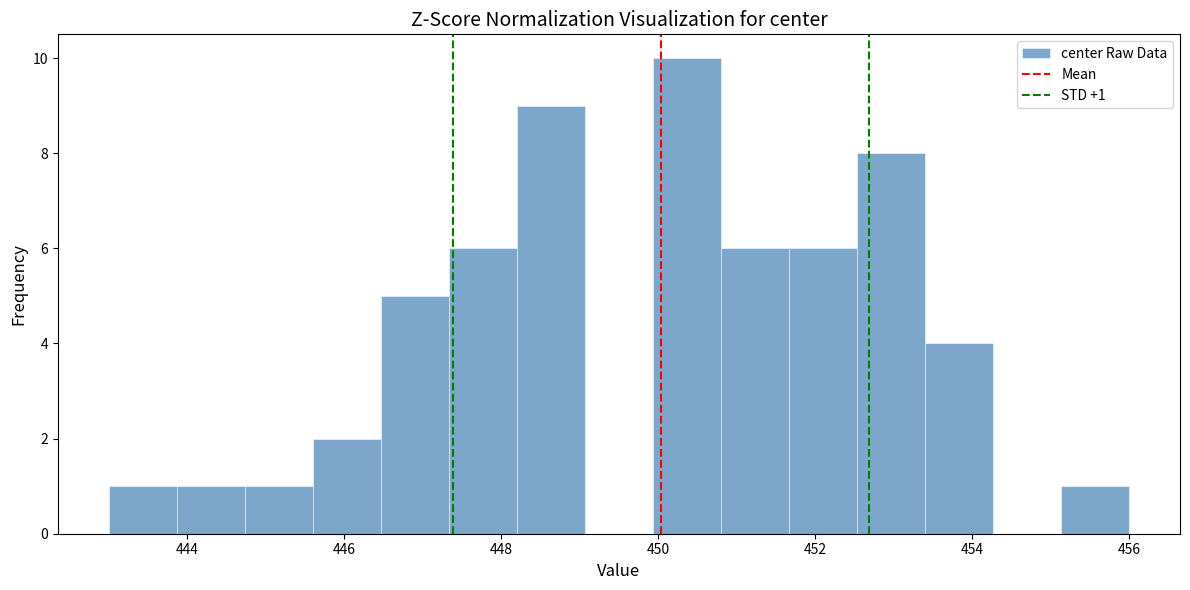

Over which range of the x-axis is the bar tallest?

450.0 to 450.8